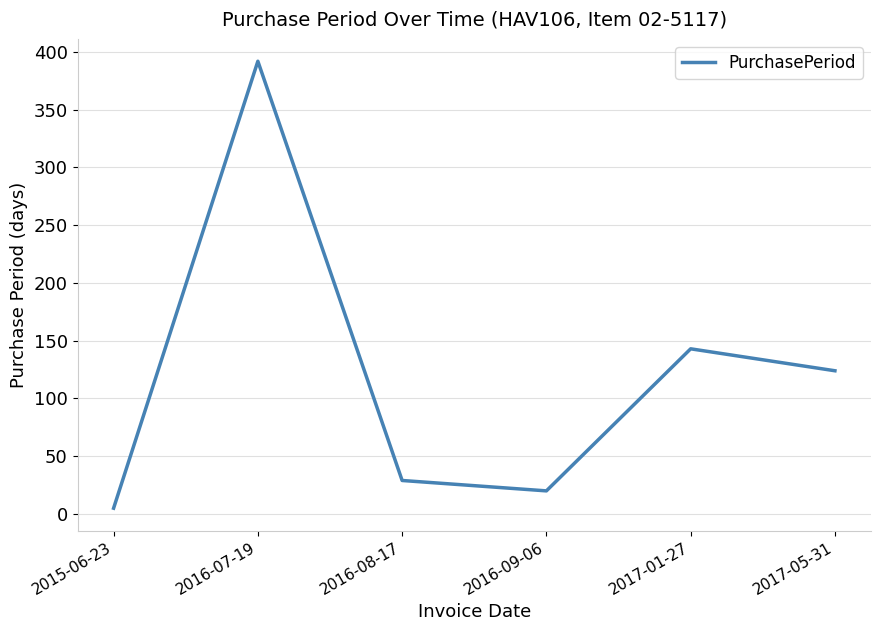

What is the difference between the maximum and second lowest values?

372